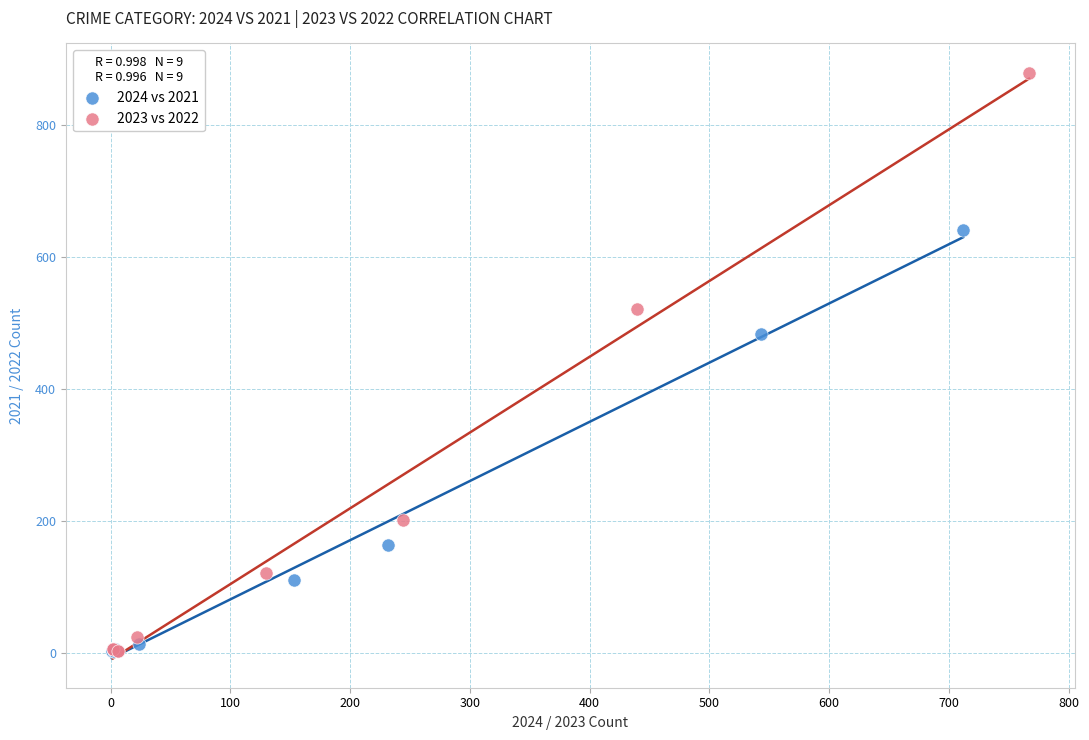

Which series has the largest Y range (max minus min)?

2023 vs 2022